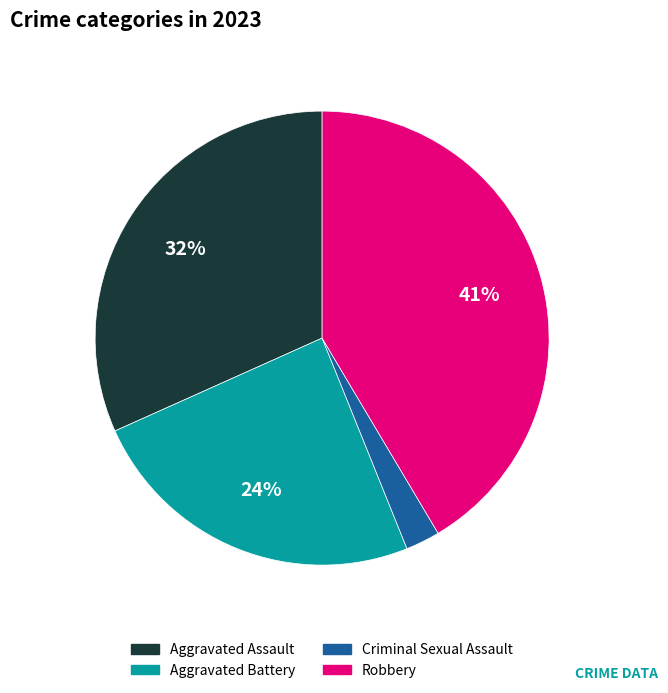

Does any single category account for the majority?

No